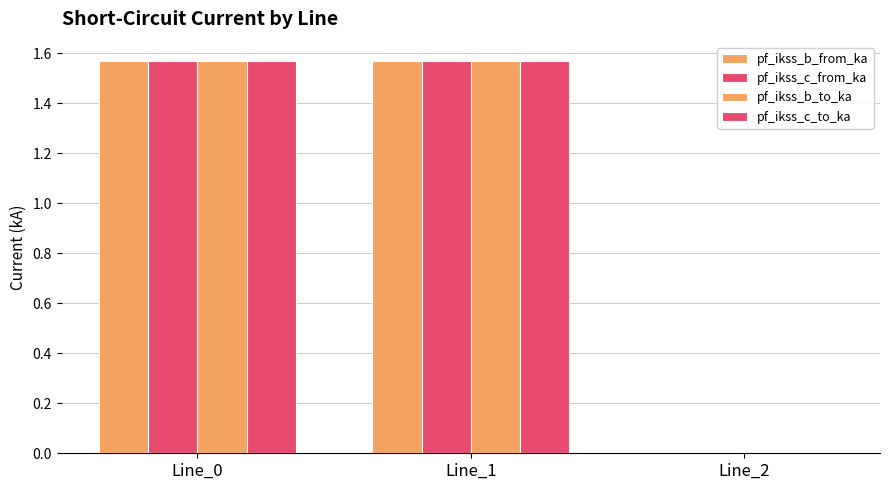

Which series changed the most between Line_1 and Line_2?

pf_ikss_c_to_ka